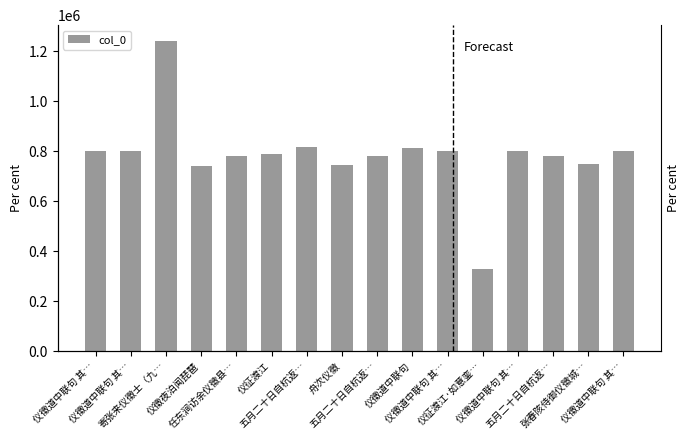

The chart shows a value of 215248 at 仪徵夜泊闻琵琶. True or false?

False